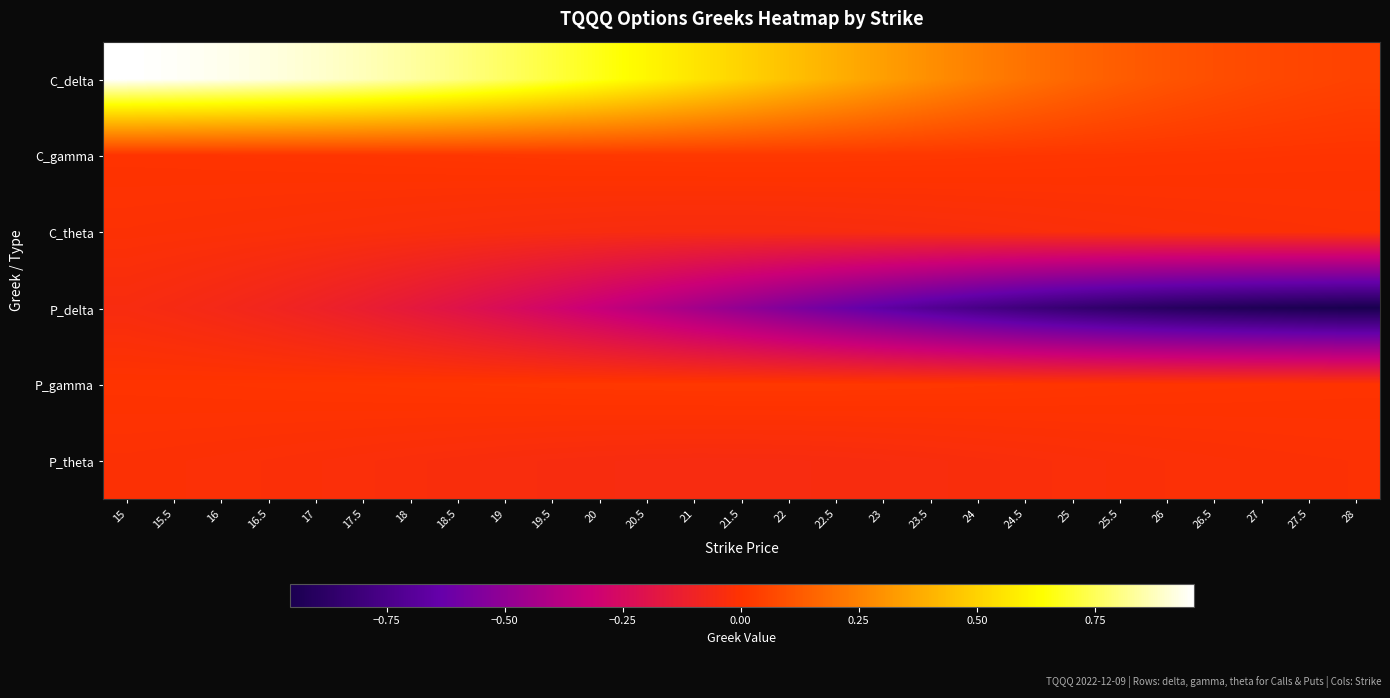

Reading left to right, extract all data points from this chart.

C_delta: 15=1.0	15.5=0.9	16=0.9	16.5=0.9	17=0.9	17.5=0.9	18=0.8	18.5=0.8	19=0.8	19.5=0.7	20=0.7	20.5=0.6	21=0.6	21.5=0.5	22=0.4	22.5=0.4	23=0.3	23.5=0.3	24=0.2	24.5=0.2	25=0.2	25.5=0.1	26=0.1	26.5=0.1	27=0.1	27.5=0.1	28=0.0
C_gamma: 15=0.0	15.5=0.0	16=0.0	16.5=0.0	17=0.0	17.5=0.0	18=0.0	18.5=0.0	19=0.0	19.5=0.0	20=0.0	20.5=0.0	21=0.0	21.5=0.0	22=0.0	22.5=0.0	23=0.0	23.5=0.0	24=0.0	24.5=0.0	25=0.0	25.5=0.0	26=0.0	26.5=0.0	27=0.0	27.5=0.0	28=0.0
C_theta: 15=-0.0	15.5=-0.0	16=-0.0	16.5=-0.0	17=-0.0	17.5=-0.0	18=-0.0	18.5=-0.0	19=-0.0	19.5=-0.0	20=-0.0	20.5=-0.0	21=-0.0	21.5=-0.0	22=-0.0	22.5=-0.0	23=-0.0	23.5=-0.0	24=-0.0	24.5=-0.0	25=-0.0	25.5=-0.0	26=-0.0	26.5=-0.0	27=-0.0	27.5=-0.0	28=-0.0
P_delta: 15=-0.0	15.5=-0.1	16=-0.1	16.5=-0.1	17=-0.1	17.5=-0.1	18=-0.2	18.5=-0.2	19=-0.2	19.5=-0.3	20=-0.3	20.5=-0.4	21=-0.4	21.5=-0.5	22=-0.6	22.5=-0.6	23=-0.7	23.5=-0.7	24=-0.8	24.5=-0.8	25=-0.8	25.5=-0.9	26=-0.9	26.5=-0.9	27=-0.9	27.5=-0.9	28=-1.0
P_gamma: 15=0.0	15.5=0.0	16=0.0	16.5=0.0	17=0.0	17.5=0.0	18=0.0	18.5=0.0	19=0.0	19.5=0.0	20=0.0	20.5=0.0	21=0.0	21.5=0.0	22=0.0	22.5=0.0	23=0.0	23.5=0.0	24=0.0	24.5=0.0	25=0.0	25.5=0.0	26=0.0	26.5=0.0	27=0.0	27.5=0.0	28=0.0
P_theta: 15=-0.0	15.5=-0.0	16=-0.0	16.5=-0.0	17=-0.0	17.5=-0.0	18=-0.0	18.5=-0.0	19=-0.0	19.5=-0.0	20=-0.0	20.5=-0.0	21=-0.0	21.5=-0.0	22=-0.0	22.5=-0.0	23=-0.0	23.5=-0.0	24=-0.0	24.5=-0.0	25=-0.0	25.5=-0.0	26=-0.0	26.5=-0.0	27=-0.0	27.5=-0.0	28=-0.0